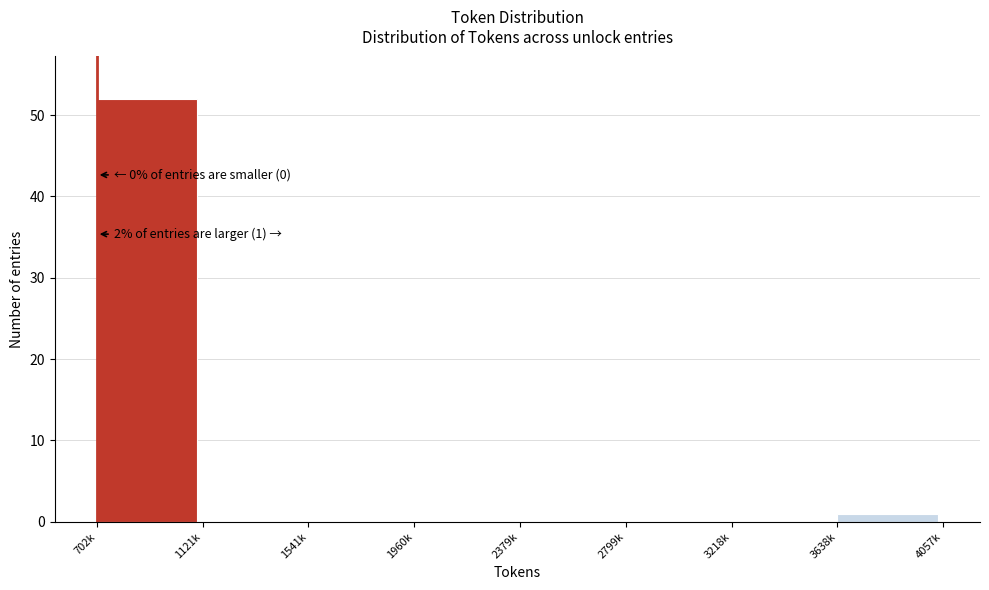

Reading left to right, extract all data points from this chart.

702k=52	1121k=0	1541k=0	1960k=0	2379k=0	2799k=0	3218k=0	3638k=1